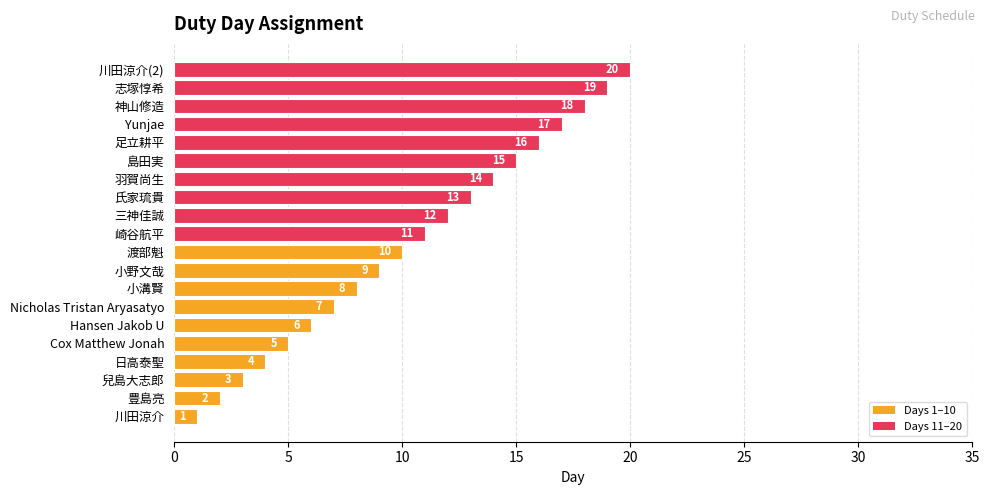

The value at 川田涼介 is 1. True or false?

True